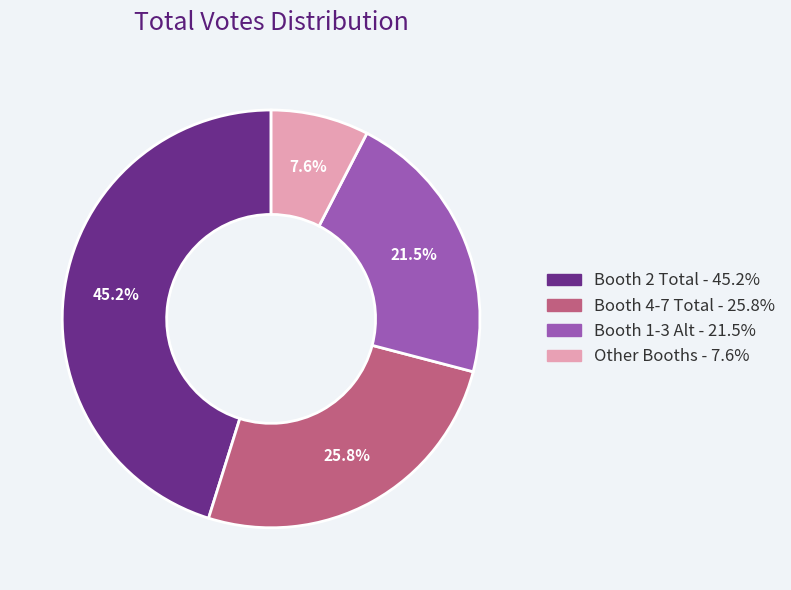

Is there a majority slice in this chart?

No